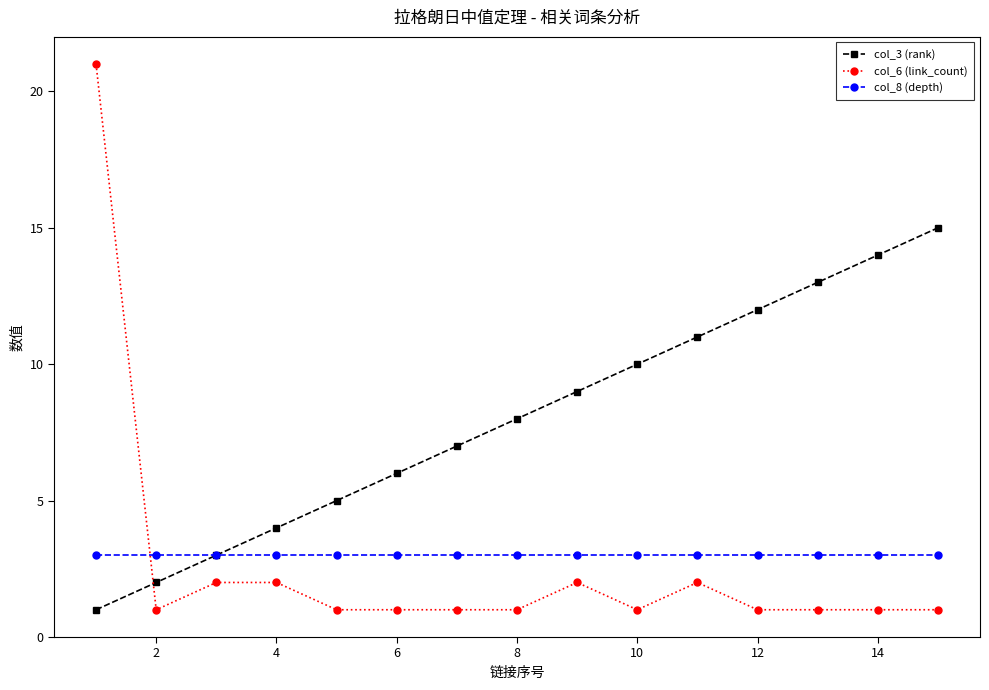

Which series has the largest total across all categories?

col_3 (rank)